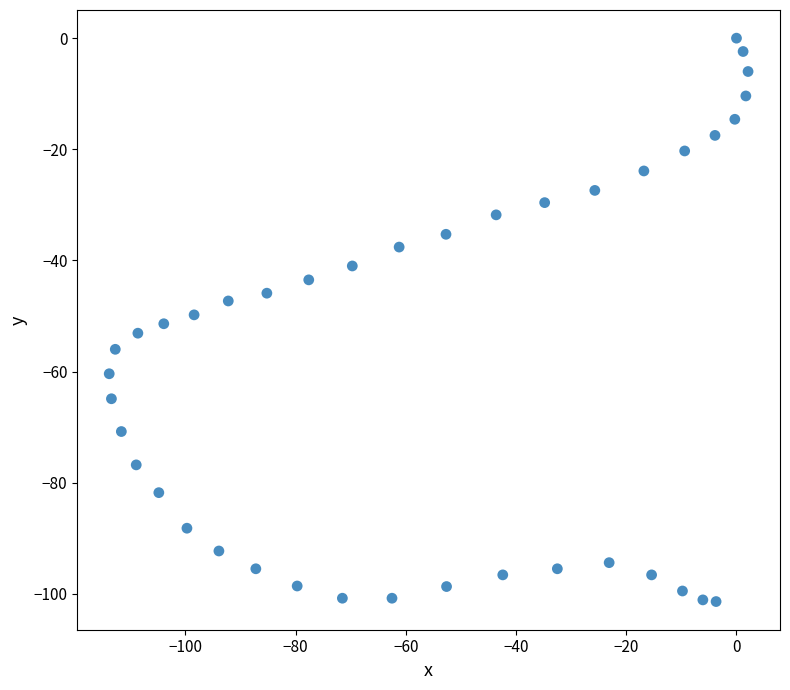

What is the range of X values (max minus min)?

115.9